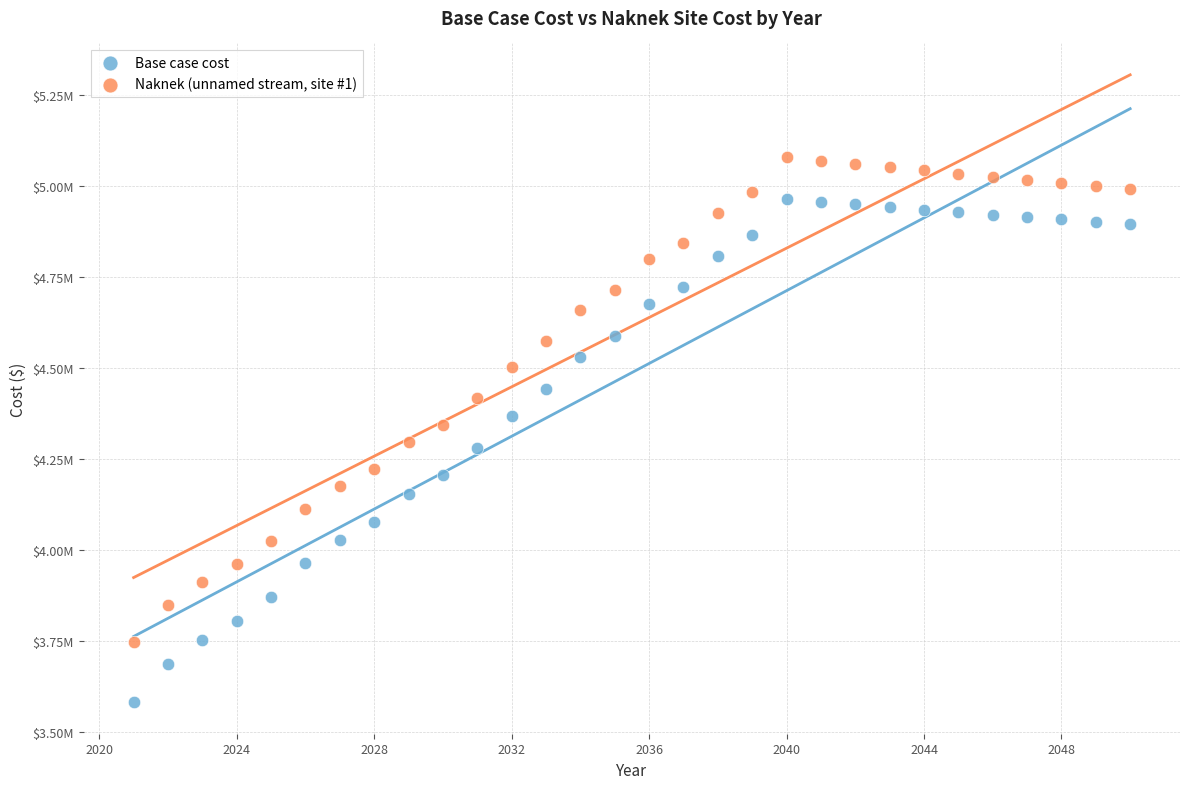

Which series has the widest spread of Y values?

Base case cost